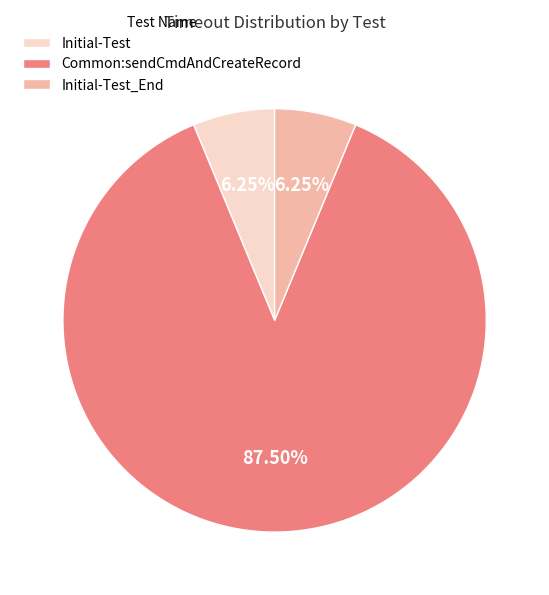

To the nearest percent, what percentage of the pie is Initial-Test_End?

6%